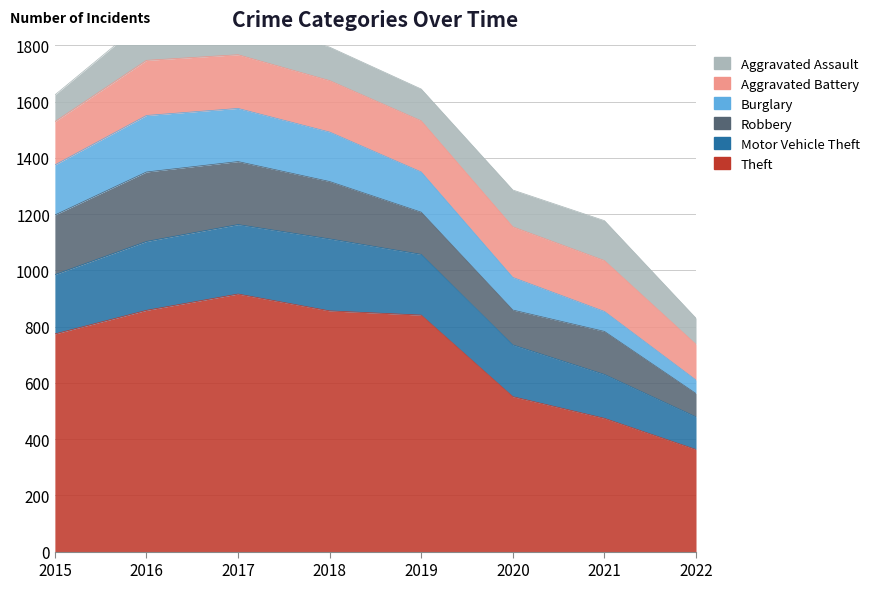

Which category has the lowest value across all series?

2022